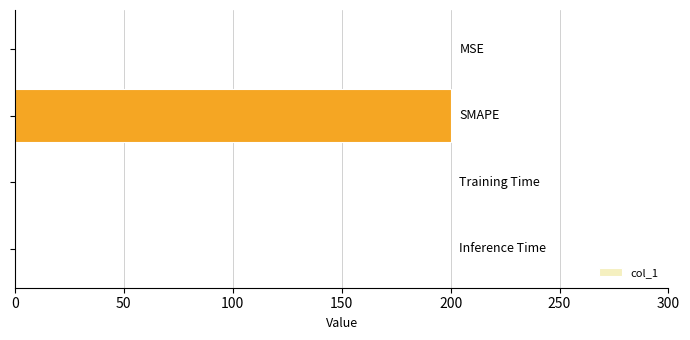

What is the sum of all values?

200.1